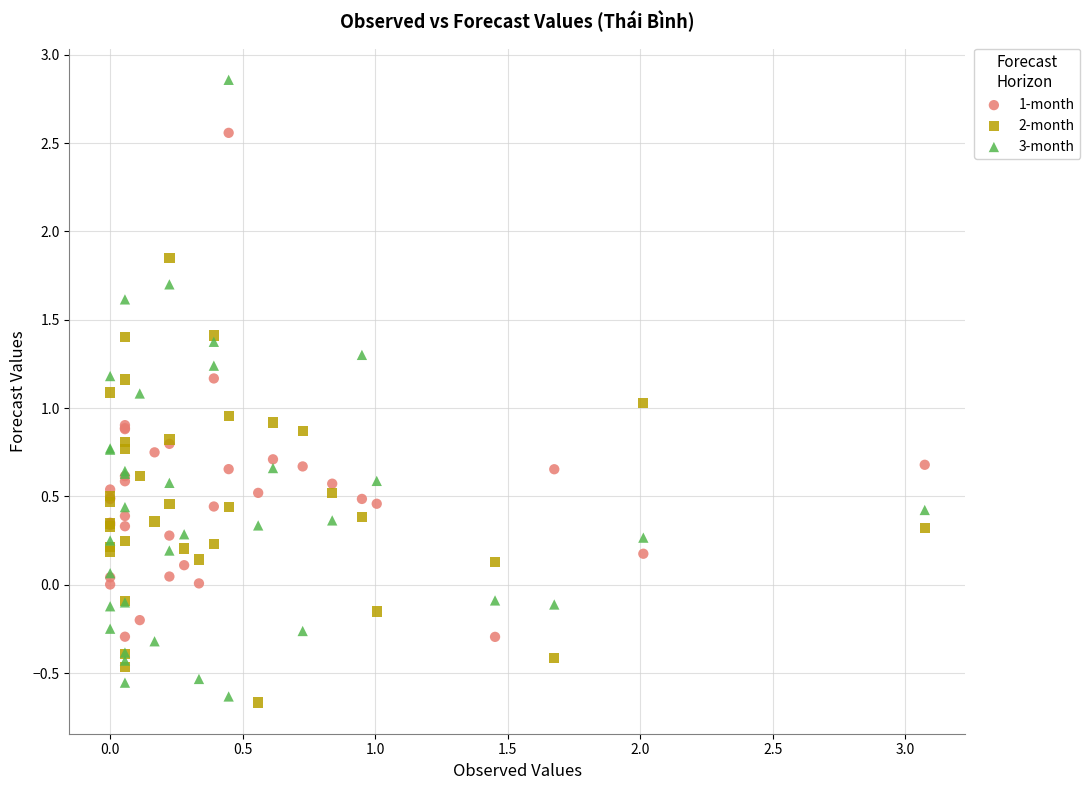

Which series reaches the maximum Y coordinate?

3-month